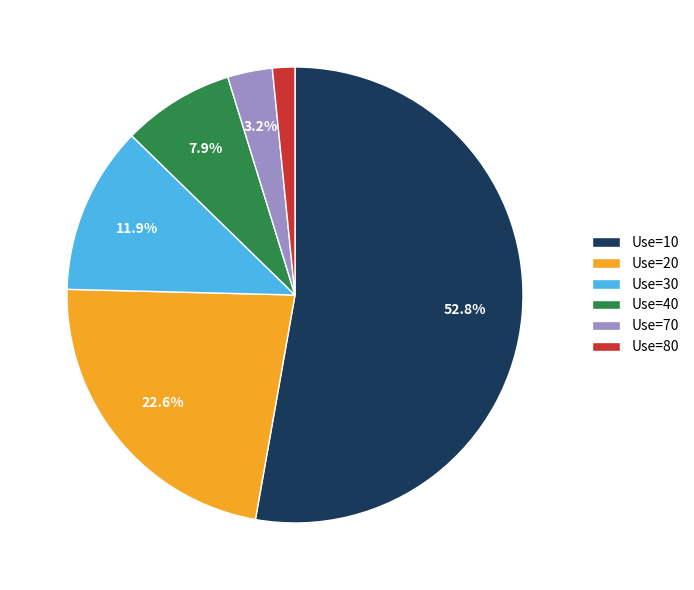

What is the ratio of the value at Use=20 to the value at Use=70?

7.1